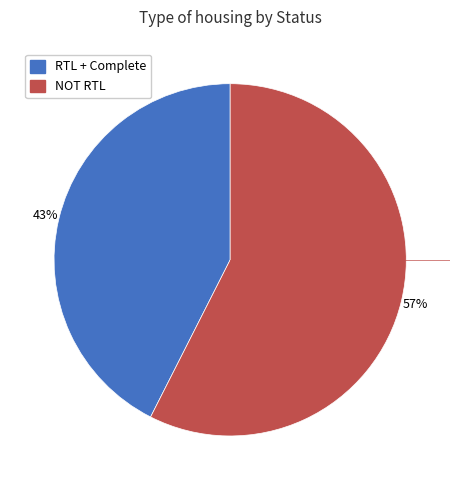

To the nearest percent, what is the average slice percentage?

50%